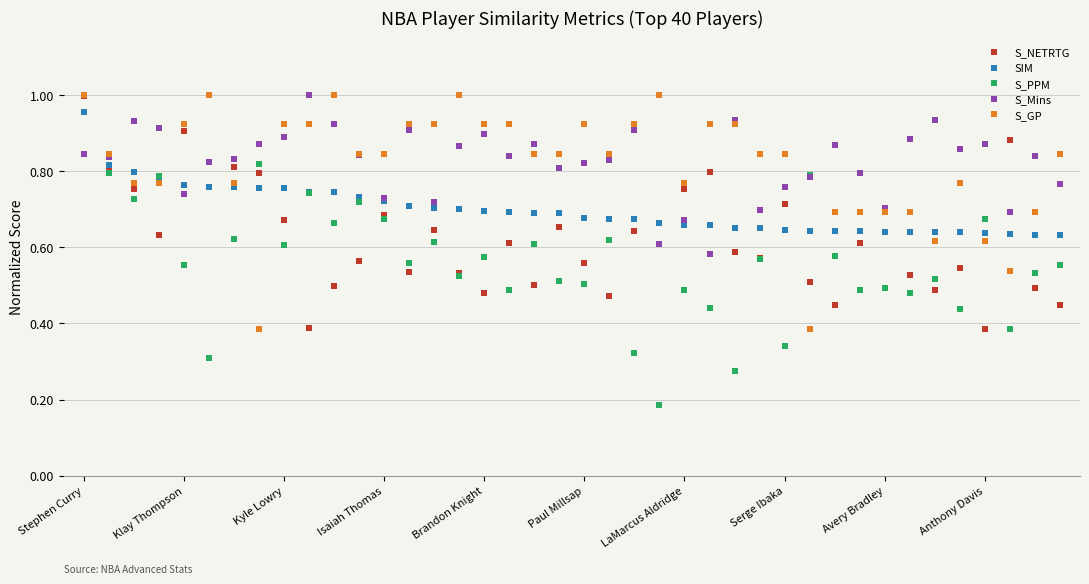

Which series has the widest spread of values?

S_PPM